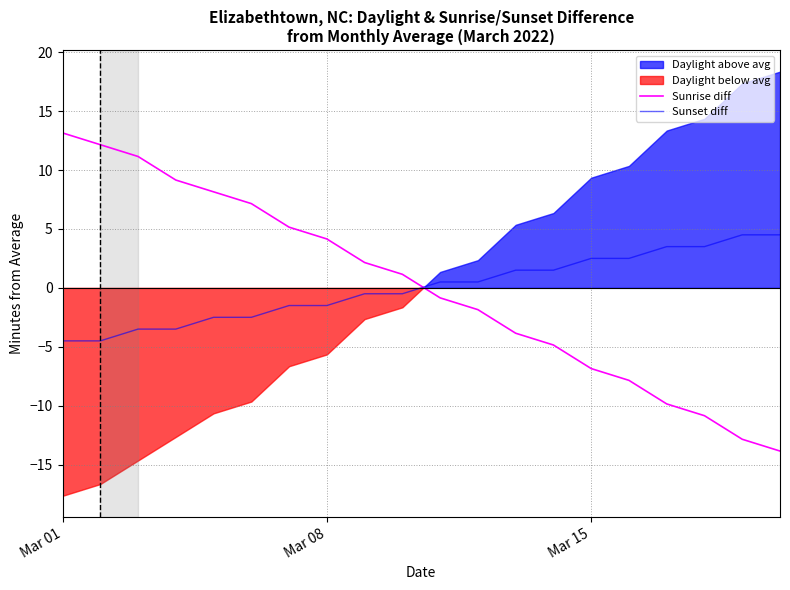

True or false: Sunrise diff has more than 2 points higher than both neighbors.

False